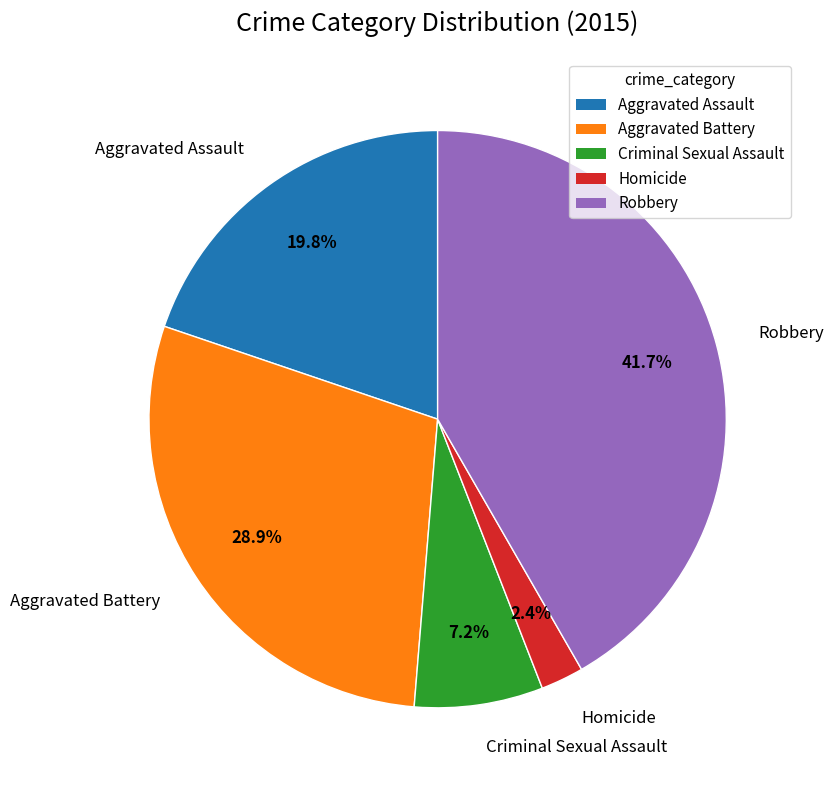

Which has a higher value, Robbery or Aggravated Battery?

Robbery